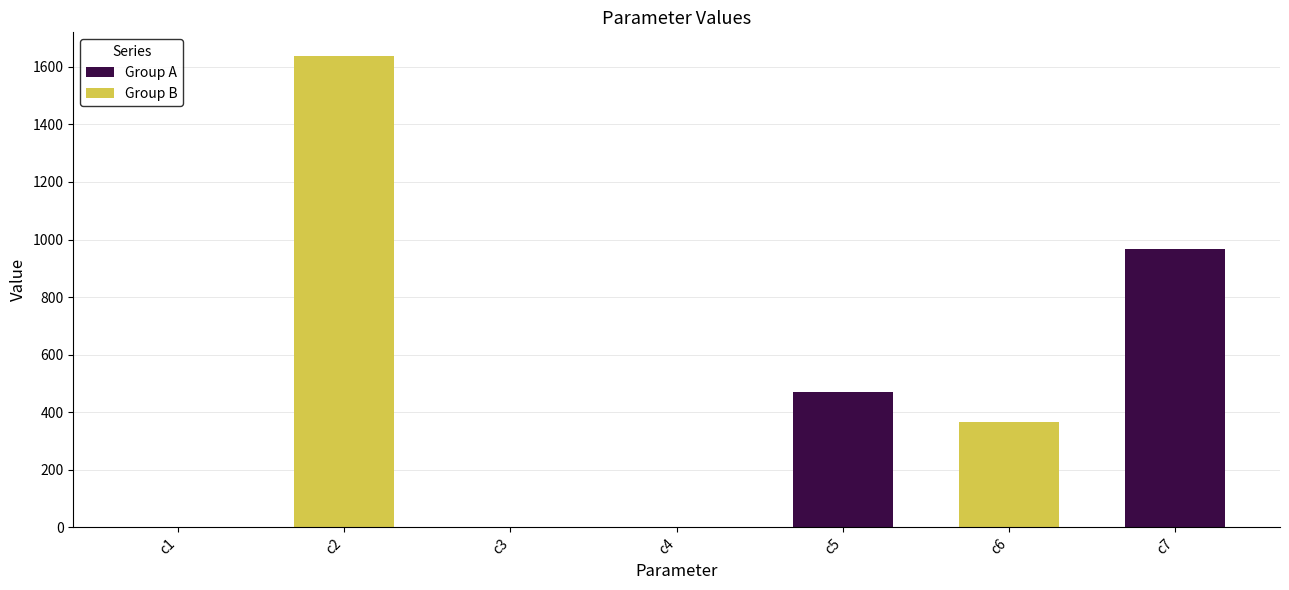

What is the difference between the maximum and minimum values?

1637.9